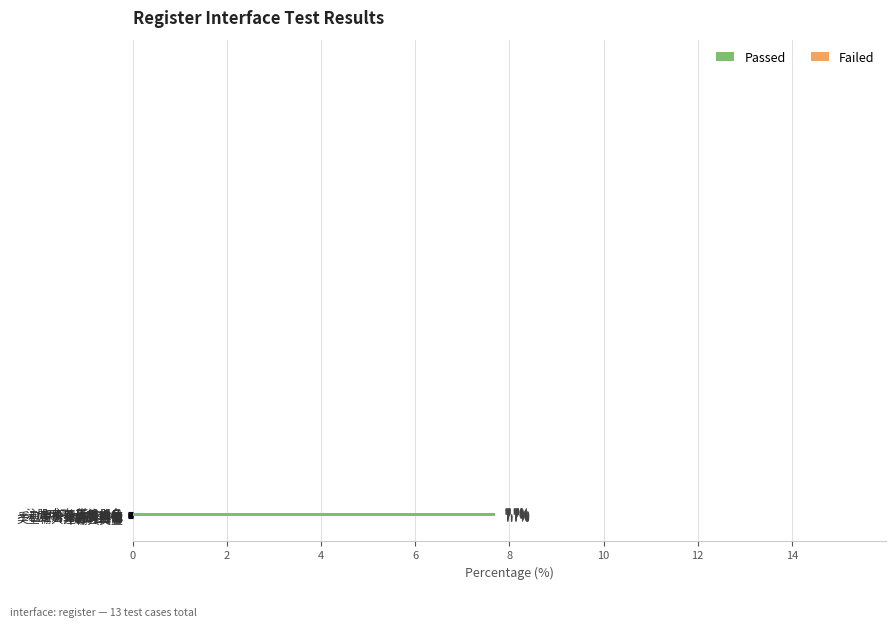

What is the maximum value shown in the chart?

7.7